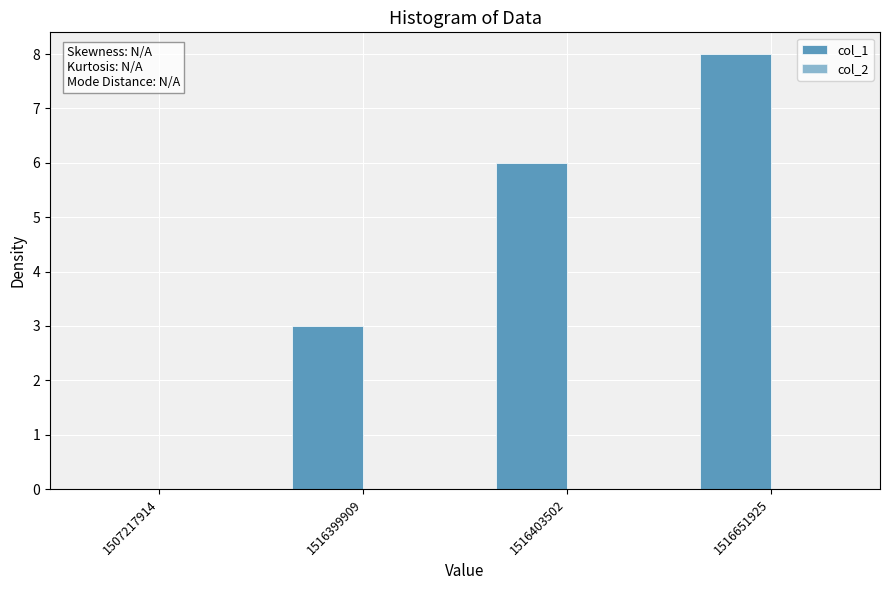

Are the bars horizontal?

No